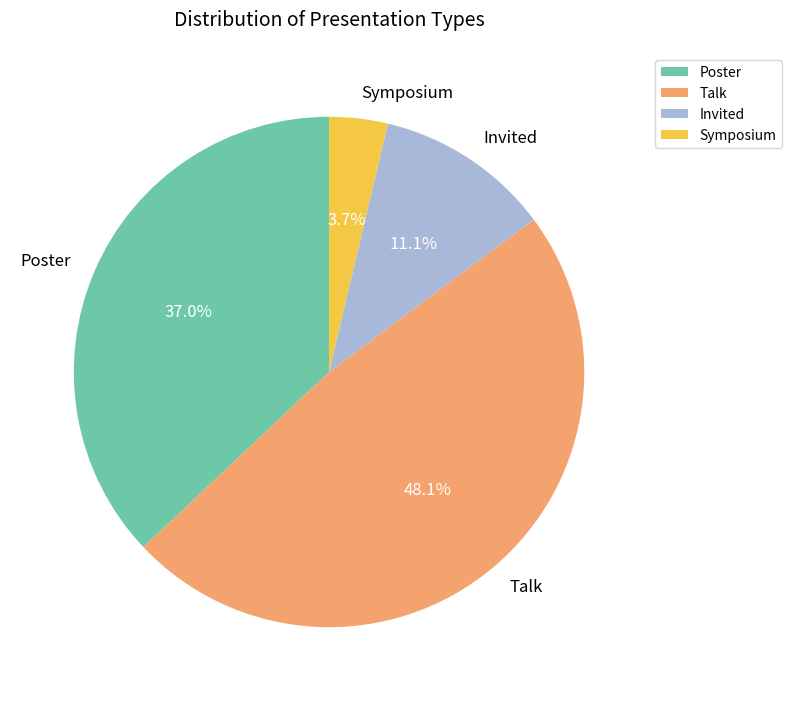

True or false: Poster accounts for 37% of the total.

True